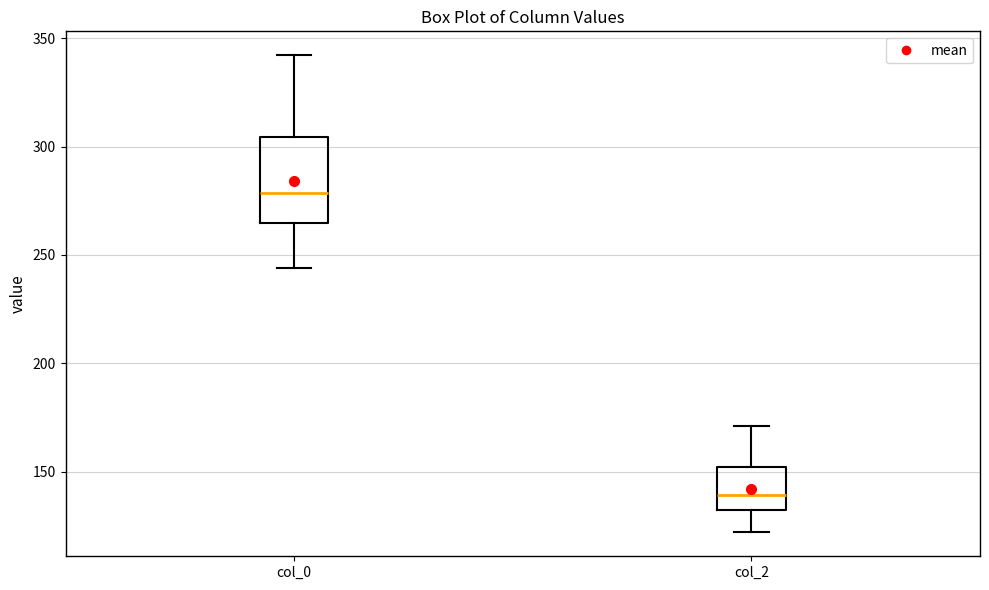

Where does the upper whisker of the box for col_0 end on the y-axis? The values are not printed on the chart, so give them approximately, as read against the axis.

340